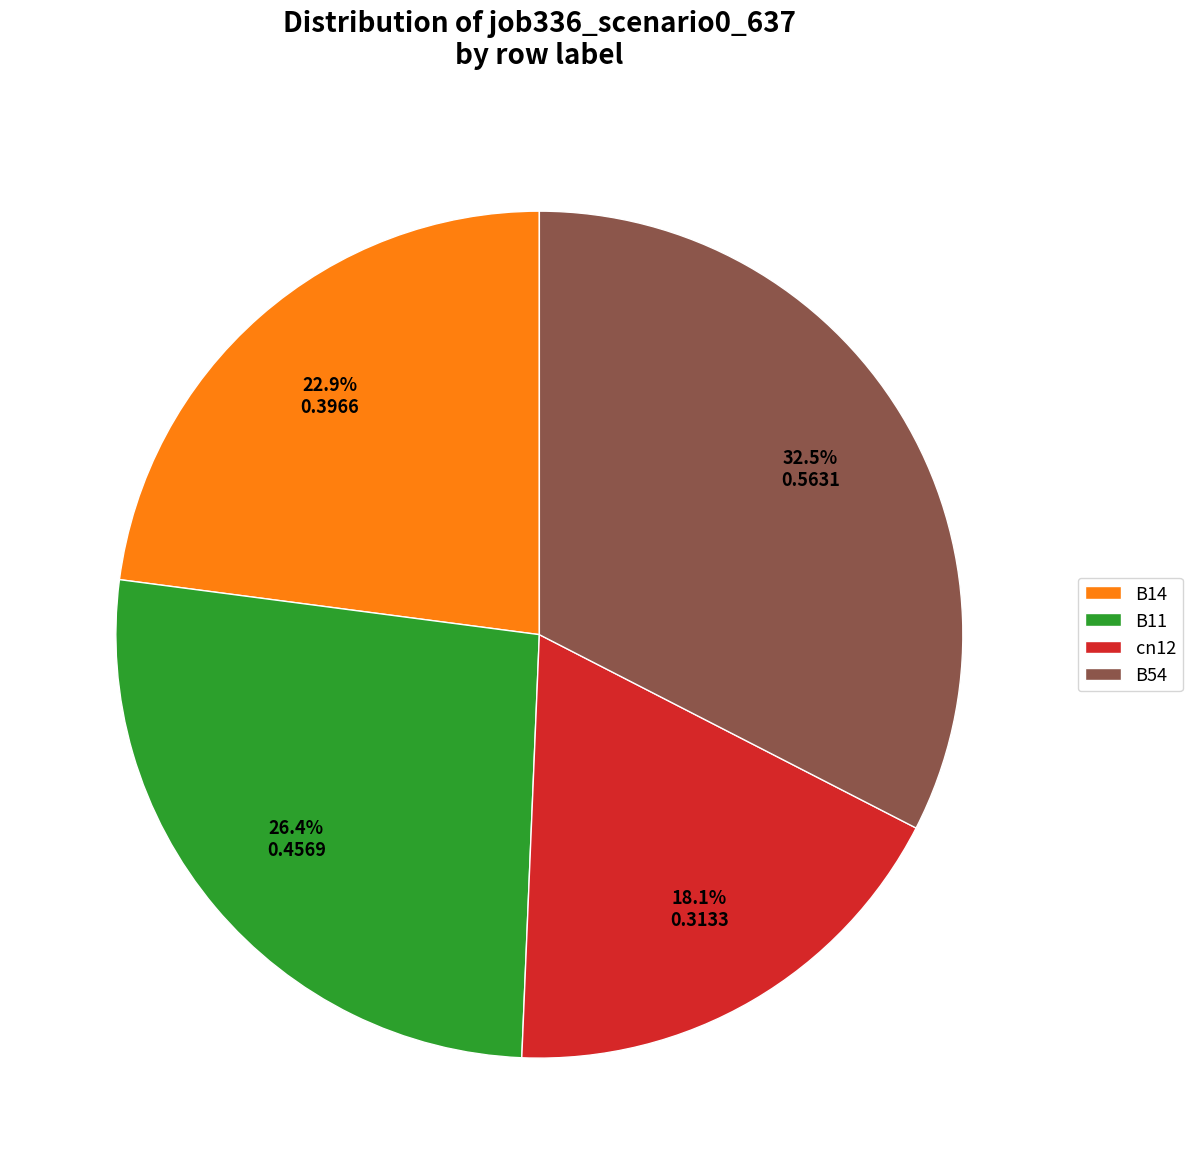

To the nearest percent, what is the difference between the largest and smallest slice percentages?

14%